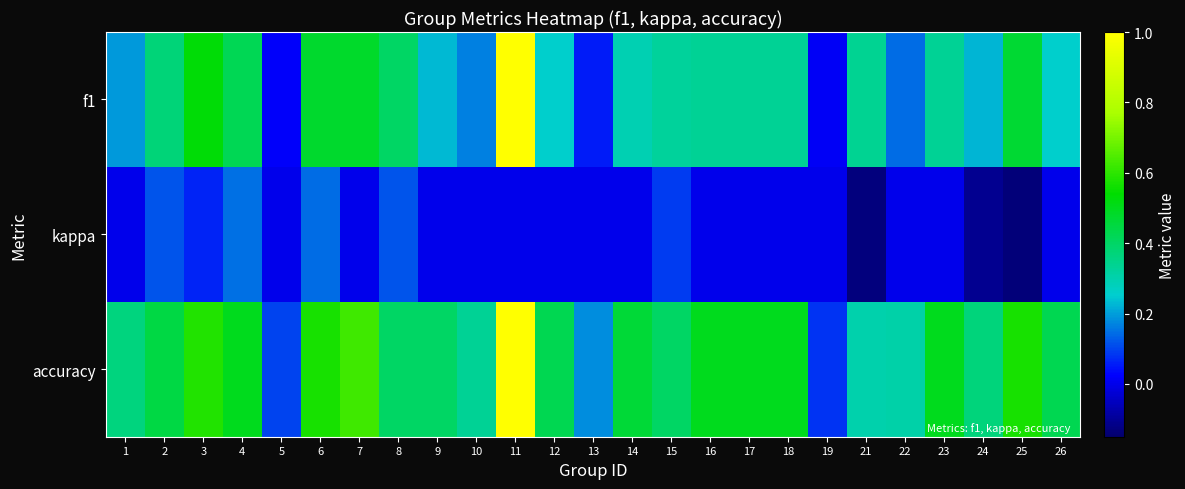

How many categories are shown in the chart?

25